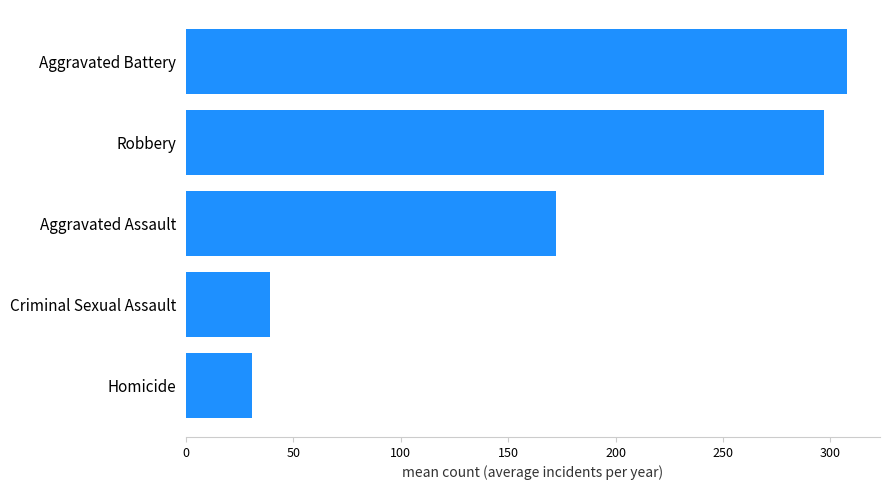

What is the ratio of the value at Aggravated Assault to the value at Robbery?

0.6